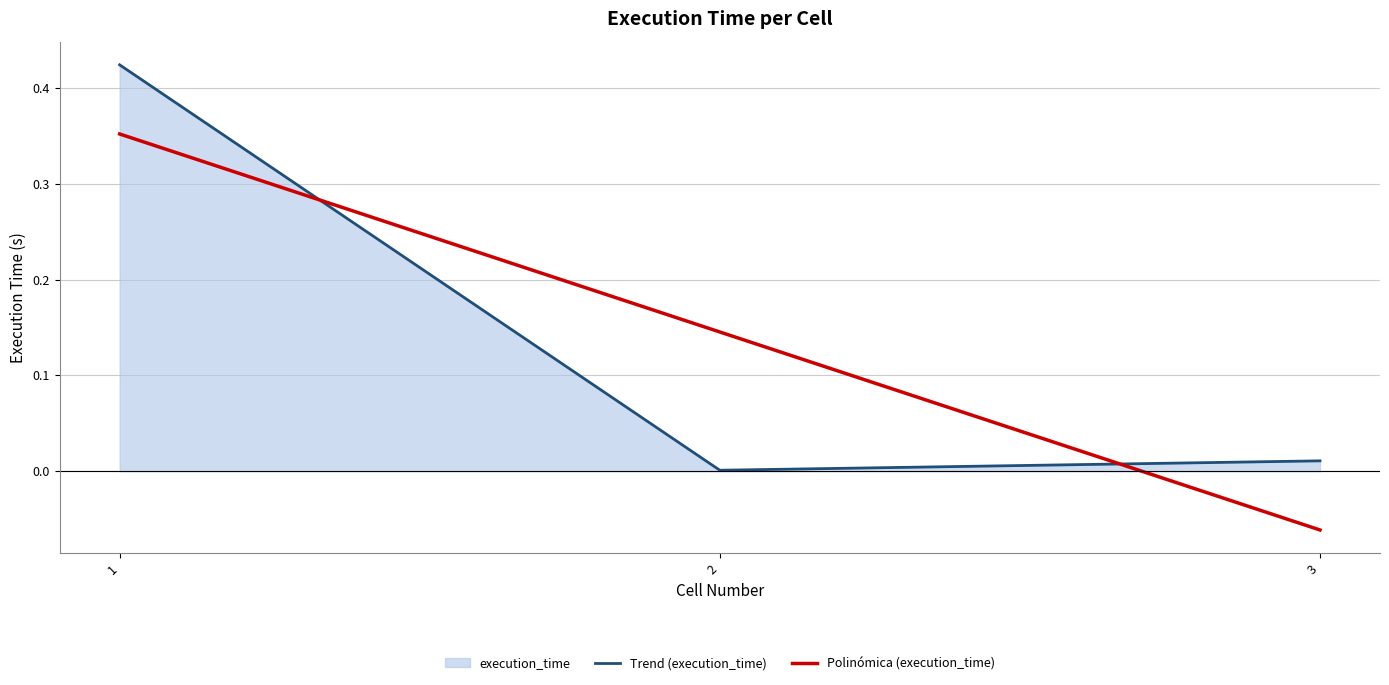

Between 1 and 2, which is larger?

1